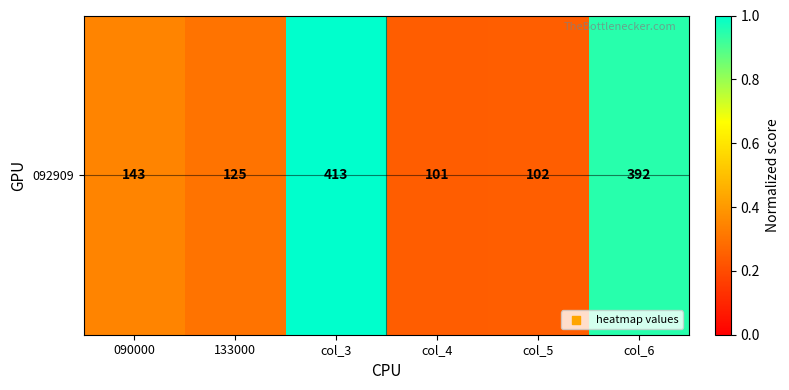

Rank the categories by value from highest to lowest.

col_3, col_6, 090000, 133000, col_5, col_4